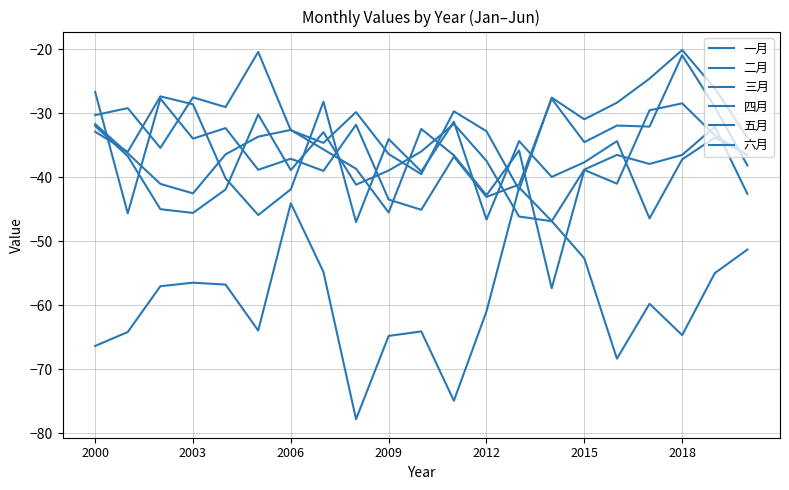

Reading left to right, transcribe all the data shown in this chart.

一月: -66.3	-64.1	-57.0	-56.4	-56.7	-63.9	-44.0	-54.8	-77.8	-64.8	-64.1	-74.9	-60.9	-41.6	-46.8	-52.6	-68.3	-59.7	-64.6	-55.0	-51.3
二月: -32.8	-36.0	-27.3	-28.6	-40.1	-45.9	-41.9	-28.2	-47.0	-34.0	-39.1	-31.3	-46.6	-34.3	-39.9	-37.6	-34.3	-46.4	-37.2	-33.8	-36.4
三月: -26.6	-45.6	-27.7	-33.9	-32.3	-38.8	-37.1	-39.0	-31.8	-43.5	-45.1	-36.8	-43.0	-41.1	-27.7	-34.5	-31.9	-32.1	-20.9	-29.0	-38.1
四月: -30.3	-29.2	-35.4	-27.5	-29.0	-20.4	-32.6	-34.6	-29.8	-36.4	-39.5	-29.7	-32.8	-41.9	-27.5	-30.9	-28.3	-24.6	-20.1	-26.1	-33.8
五月: -31.7	-36.2	-41.0	-42.5	-36.4	-33.6	-32.6	-35.6	-38.6	-45.5	-32.4	-36.5	-42.8	-35.8	-57.3	-38.8	-41.0	-29.5	-28.4	-33.4	-36.5
六月: -32.0	-36.7	-45.0	-45.5	-41.9	-30.2	-38.9	-32.9	-41.1	-38.9	-35.9	-31.6	-37.4	-46.1	-46.8	-38.8	-36.5	-37.9	-36.5	-32.1	-42.6